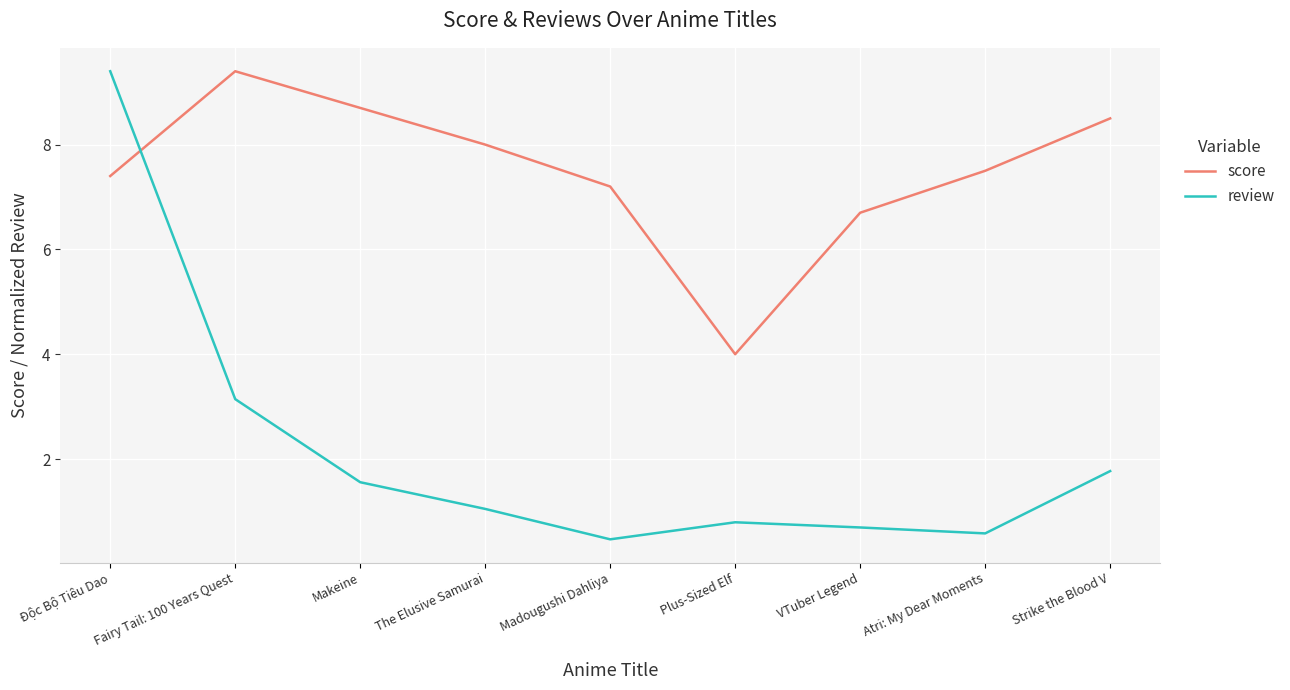

Reading left to right, list all the values displayed in this chart.

score: 7.4	9.4	8.7	8.0	7.2	4.0	6.7	7.5	8.5
review: 9.4	3.1	1.6	1.0	0.5	0.8	0.7	0.6	1.8